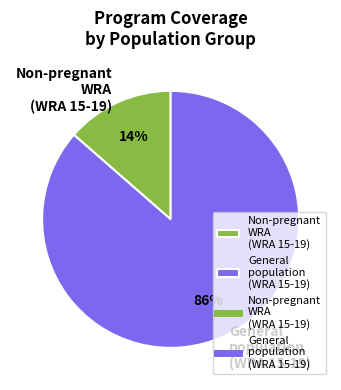

Count the number of slices in the pie.

2